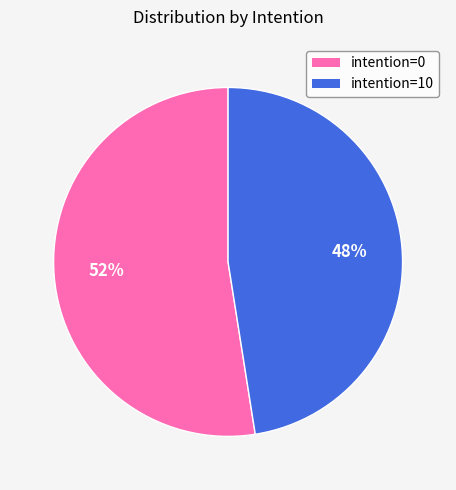

To the nearest percent, what is the average slice percentage?

50%